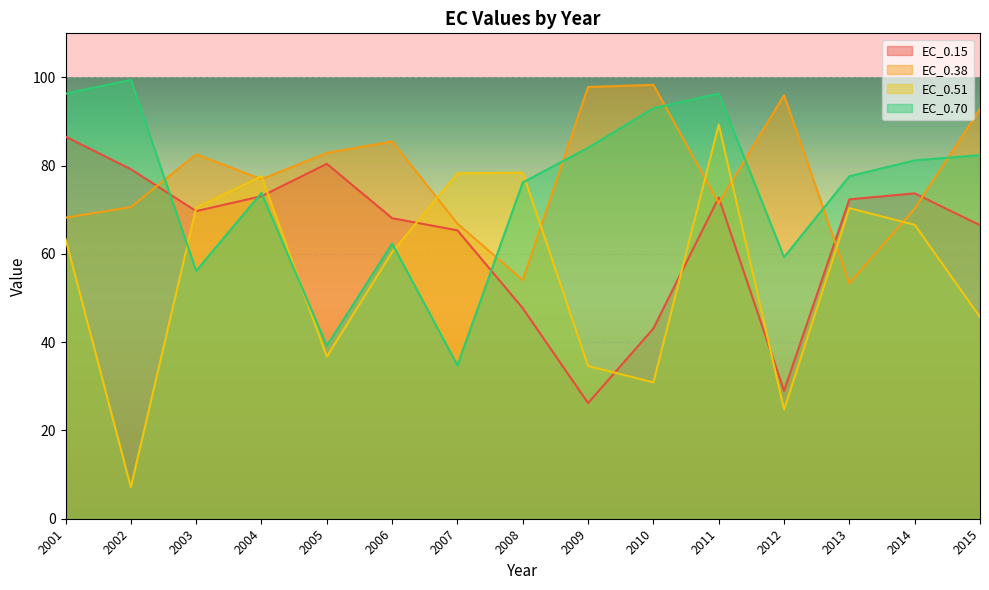

What is the difference between the maximum and minimum values in the EC_0.38 series?

45.0